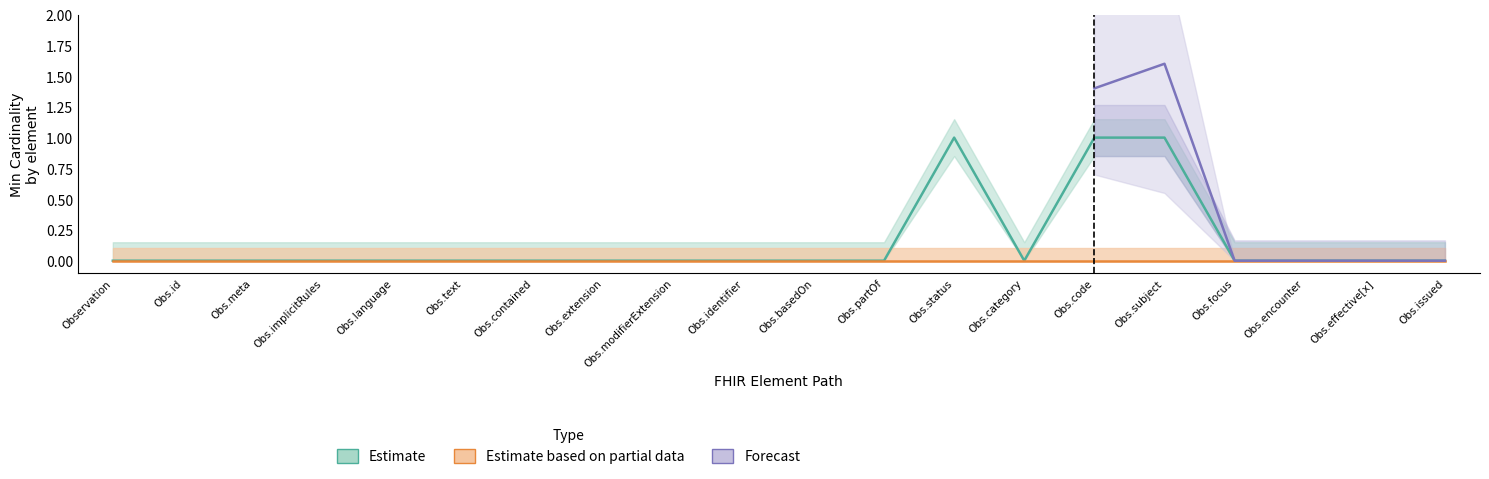

True or false: Estimate based on partial data and Estimate cross at least once.

False